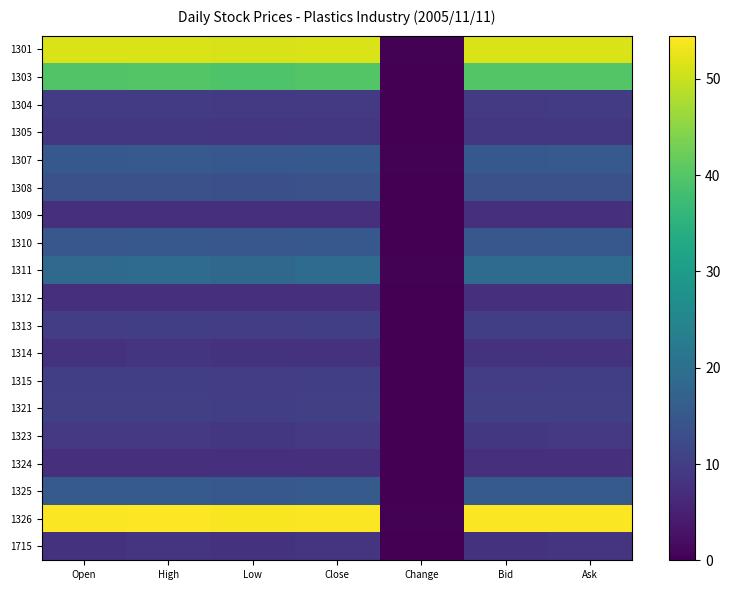

Reading right to left, extract all data points from this chart.

1301: Ask=51.5	Bid=51.4	Change=0.3	Close=51.5	Low=51.1	High=51.5	Open=51.4
1303: Ask=39.9	Bid=39.9	Change=0.2	Close=39.9	Low=39.5	High=40.0	Open=39.8
1304: Ask=9.4	Bid=9.4	Change=0.0	Close=9.4	Low=9.3	High=9.4	Open=9.4
1305: Ask=8.8	Bid=8.8	Change=0.1	Close=8.8	Low=8.7	High=8.8	Open=8.8
1307: Ask=15.3	Bid=15.1	Change=0.2	Close=15.1	Low=15.1	High=15.2	Open=15.1
1308: Ask=13.5	Bid=13.4	Change=0.0	Close=13.4	Low=13.3	High=13.6	Open=13.6
1309: Ask=7.5	Bid=7.5	Change=0.1	Close=7.5	Low=7.5	High=7.6	Open=7.6
1310: Ask=14.9	Bid=14.9	Change=0.2	Close=14.9	Low=14.8	High=14.9	Open=14.8
1311: Ask=19.0	Bid=18.9	Change=0.3	Close=19.0	Low=18.5	High=19.0	Open=18.7
1312: Ask=7.6	Bid=7.6	Change=0.1	Close=7.6	Low=7.5	High=7.7	Open=7.5
1313: Ask=10.1	Bid=10.1	Change=0.1	Close=10.1	Low=9.9	High=10.1	Open=9.9
1314: Ask=8.1	Bid=8.0	Change=0.1	Close=8.1	Low=8.0	High=8.1	Open=8.0
1315: Ask=10.1	Bid=10.0	Change=0.1	Close=10.1	Low=9.9	High=10.1	Open=10.1
1321: Ask=10.3	Bid=10.2	Change=0.1	Close=10.3	Low=10.1	High=10.3	Open=10.3
1323: Ask=9.1	Bid=8.8	Change=0.2	Close=9.1	Low=8.8	High=9.1	Open=8.9
1324: Ask=7.6	Bid=7.5	Change=0.1	Close=7.6	Low=7.5	High=7.6	Open=7.6
1325: Ask=15.4	Bid=15.4	Change=0.1	Close=15.4	Low=15.1	High=15.5	Open=15.5
1326: Ask=54.2	Bid=54.1	Change=0.3	Close=54.2	Low=53.9	High=54.5	Open=54.2
1715: Ask=8.1	Bid=8.1	Change=0.1	Close=8.1	Low=8.0	High=8.1	Open=8.0